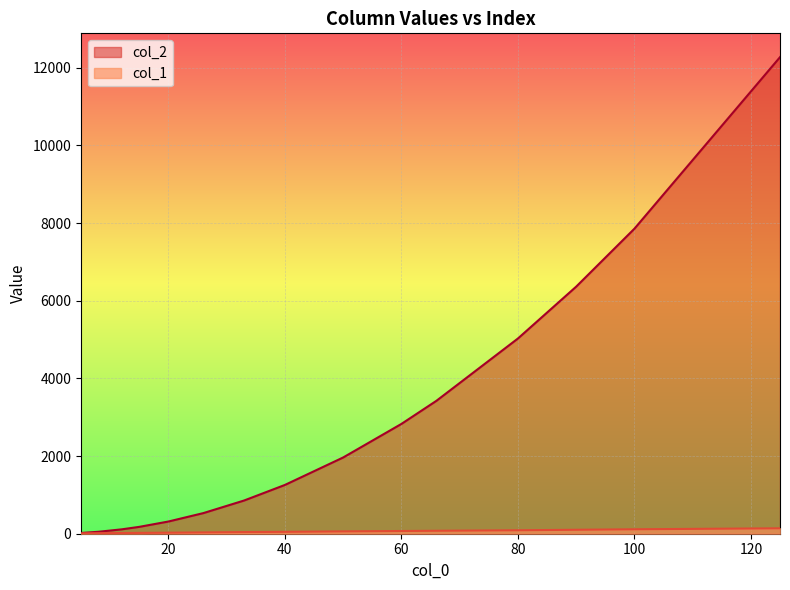

The value of col_1 at 33 is 42.4. True or false?

True